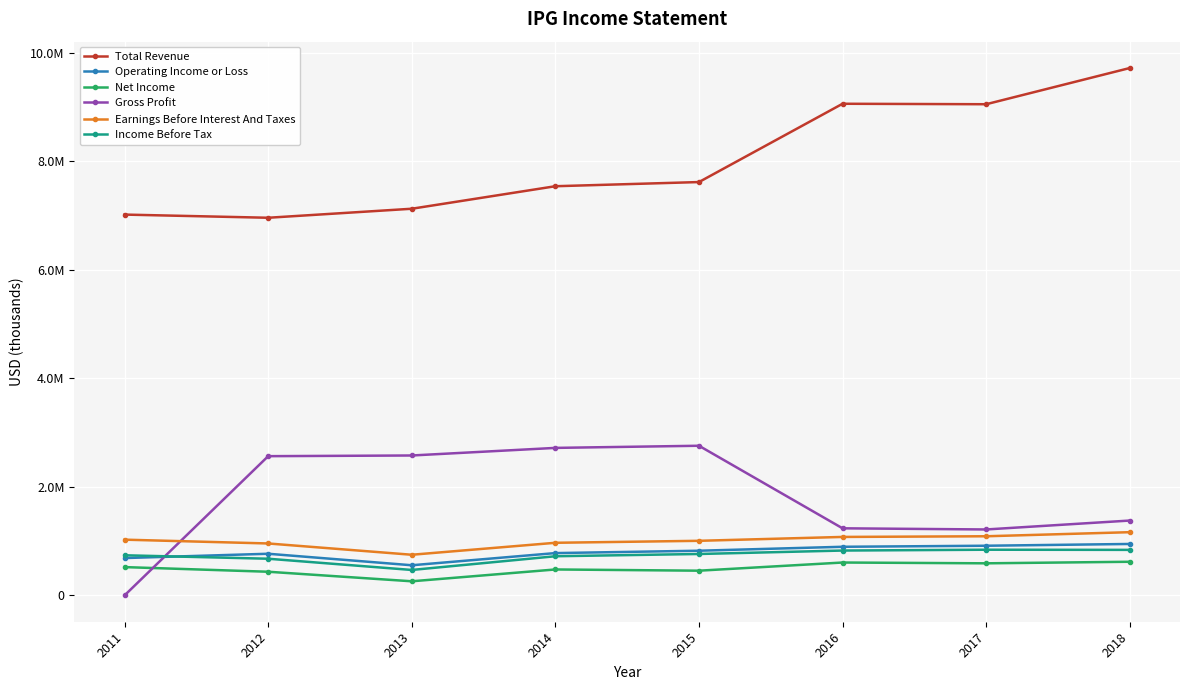

Rank the series at 2017 from highest to lowest value.

Total Revenue, Gross Profit, Earnings Before Interest And Taxes, Operating Income or Loss, Income Before Tax, Net Income